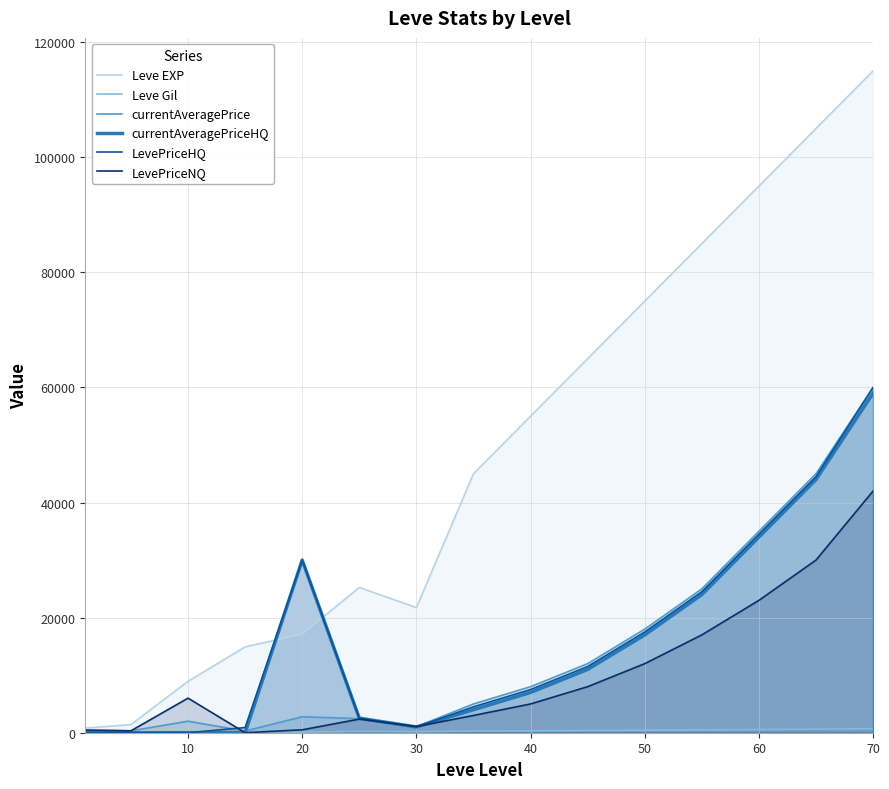

Does the chart have visible grid lines?

Yes